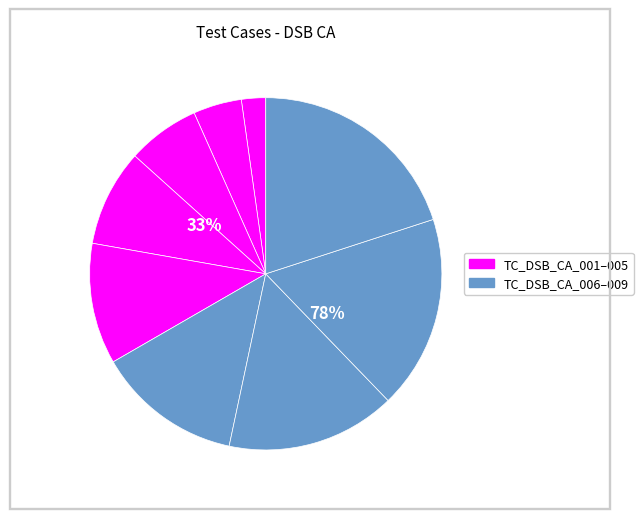

To the nearest percent, what portion does TC_DSB_CA_008 represent?

18%